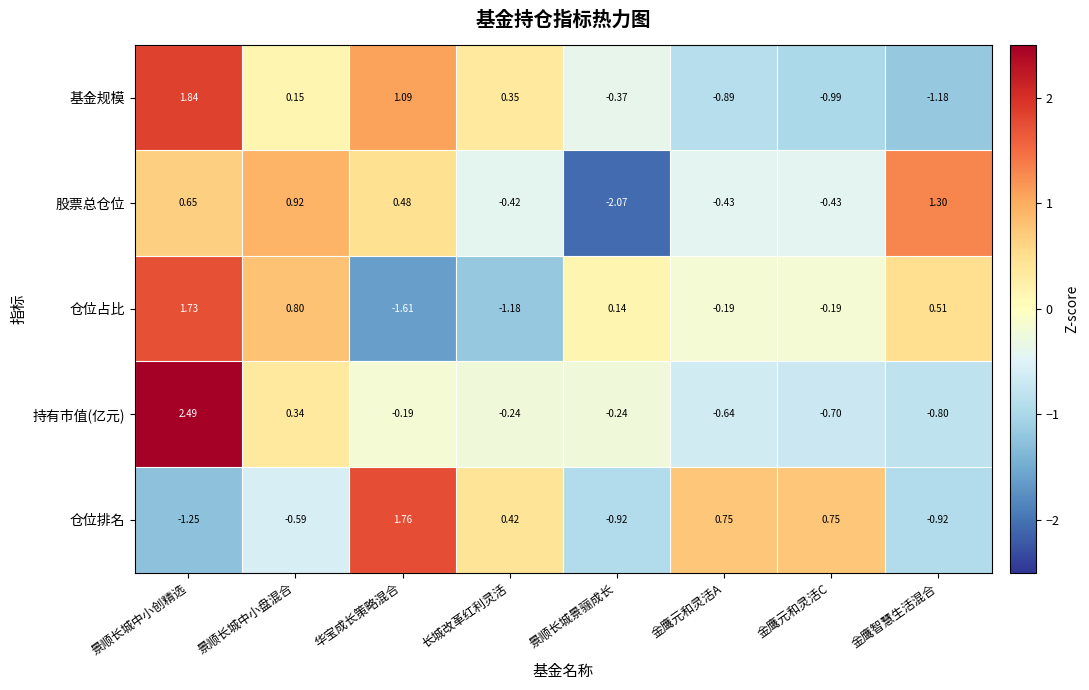

At which category is the sum across all series the highest?

景顺长城中小创精选